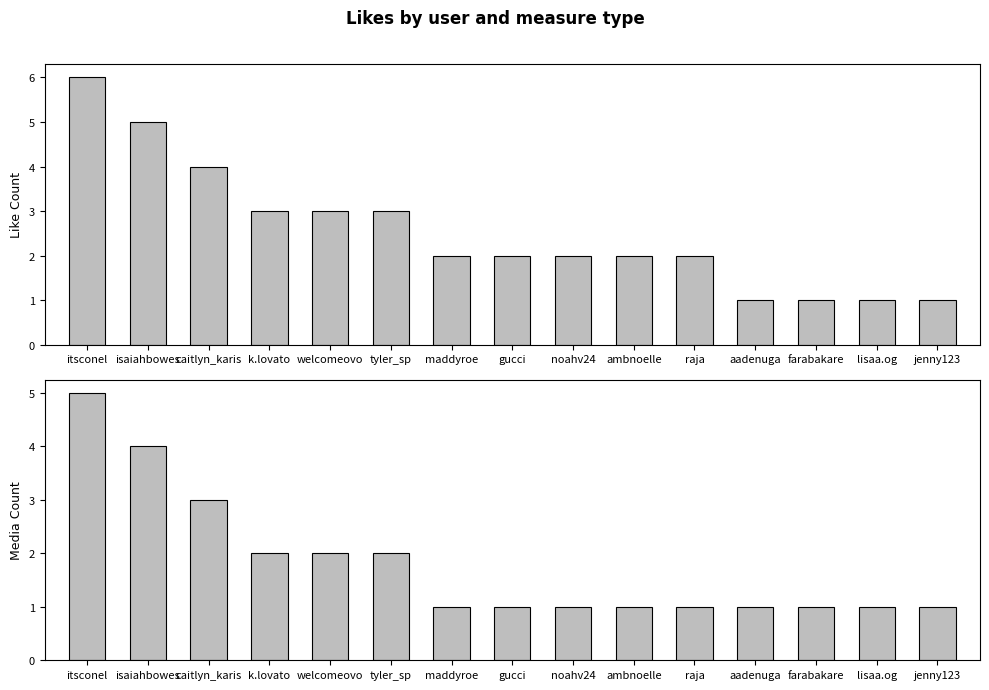

Which series has the largest total across all categories?

Like Count